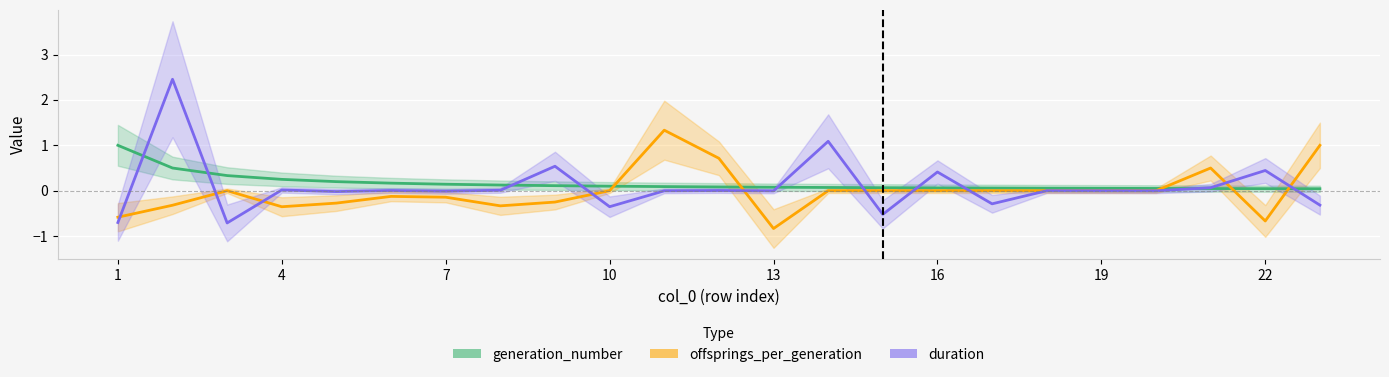

Rank the series by their maximum value, from lowest to highest.

generation_number, offsprings_per_generation, duration